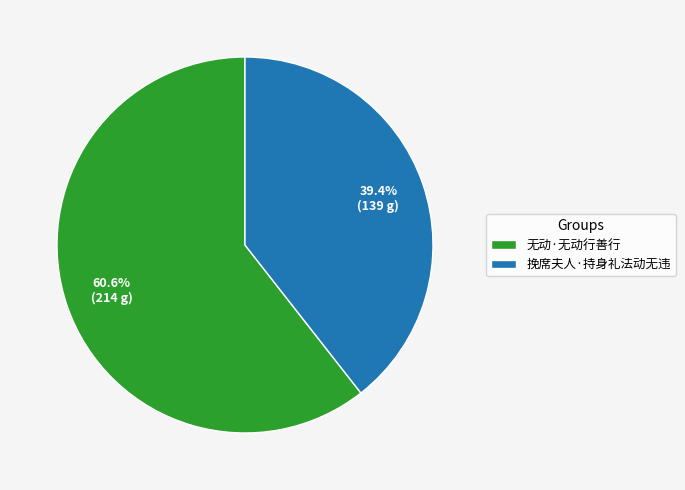

Between 无动·无动行善行 and 挽席夫人·持身礼法动无违, which is larger?

无动·无动行善行